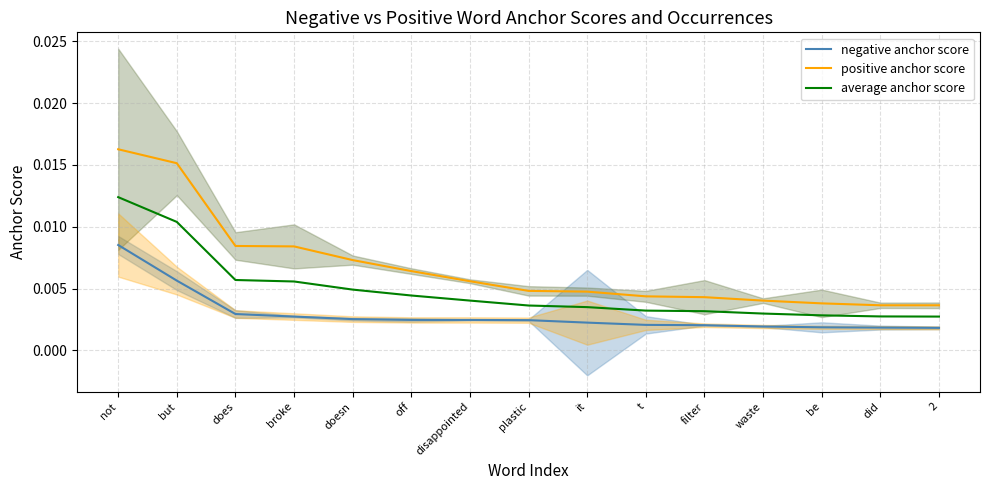

Rank the series at not from highest to lowest value.

positive anchor score, average anchor score, negative anchor score